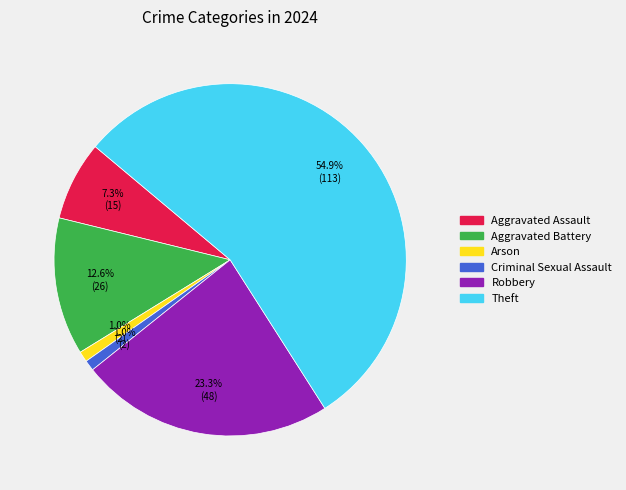

How many segments does this pie chart have?

6